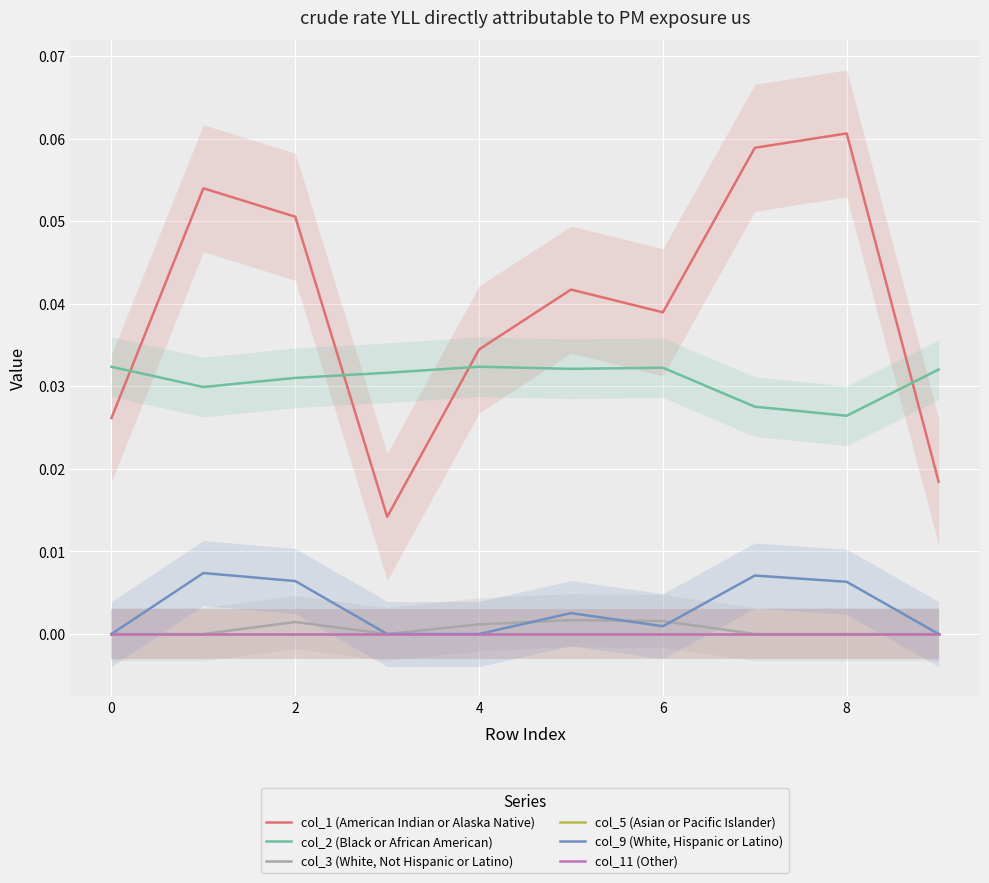

At 8, list the series in order from smallest to largest.

col_5 (Asian or Pacific Islander), col_11 (Other), col_3 (White, Not Hispanic or Latino), col_9 (White, Hispanic or Latino), col_2 (Black or African American), col_1 (American Indian or Alaska Native)